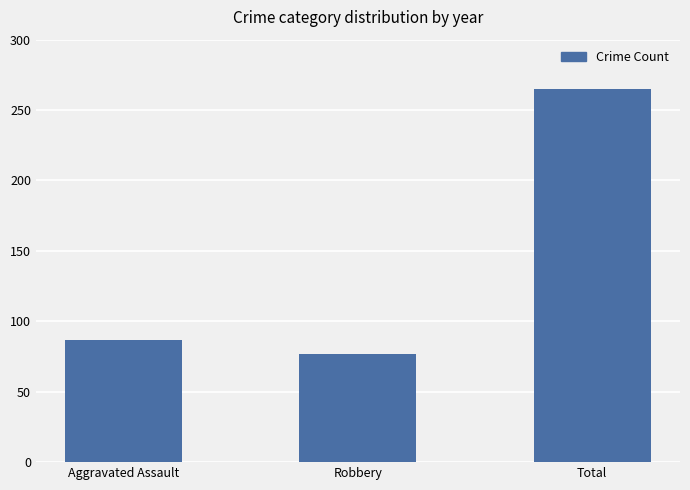

Reading left to right, transcribe all the data shown in this chart.

Aggravated Assault=87	Robbery=77	Total=265